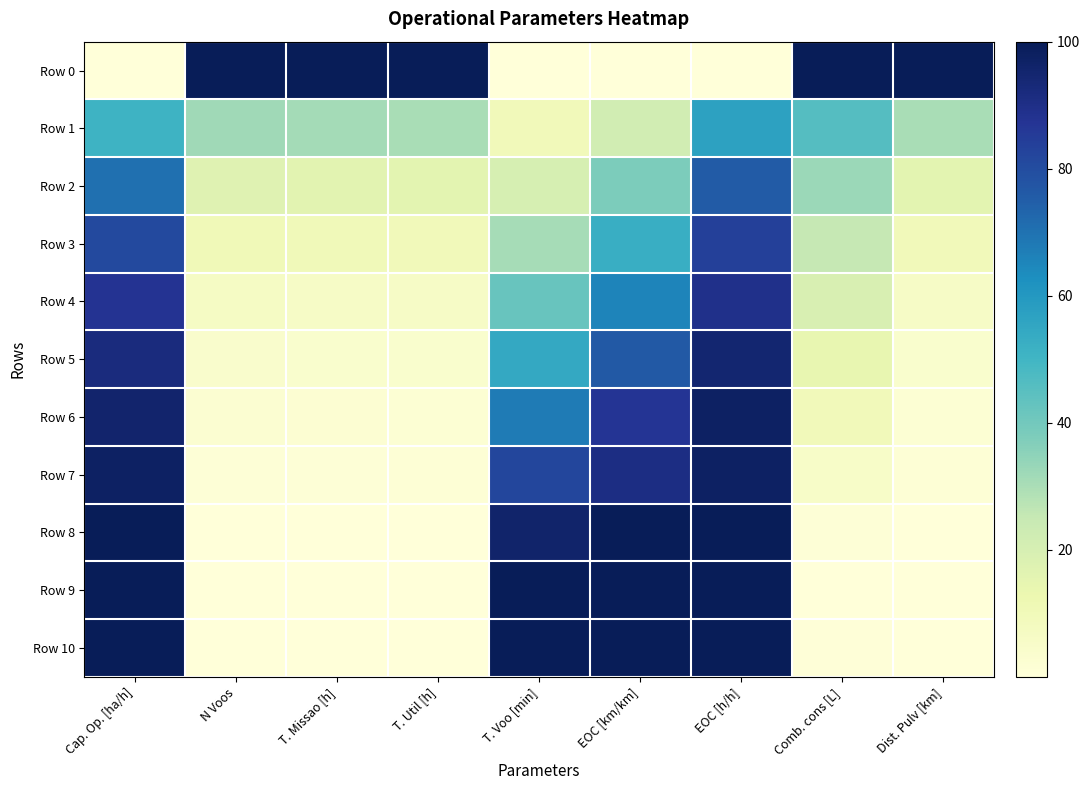

Which series has the largest total across all categories?

Row 0